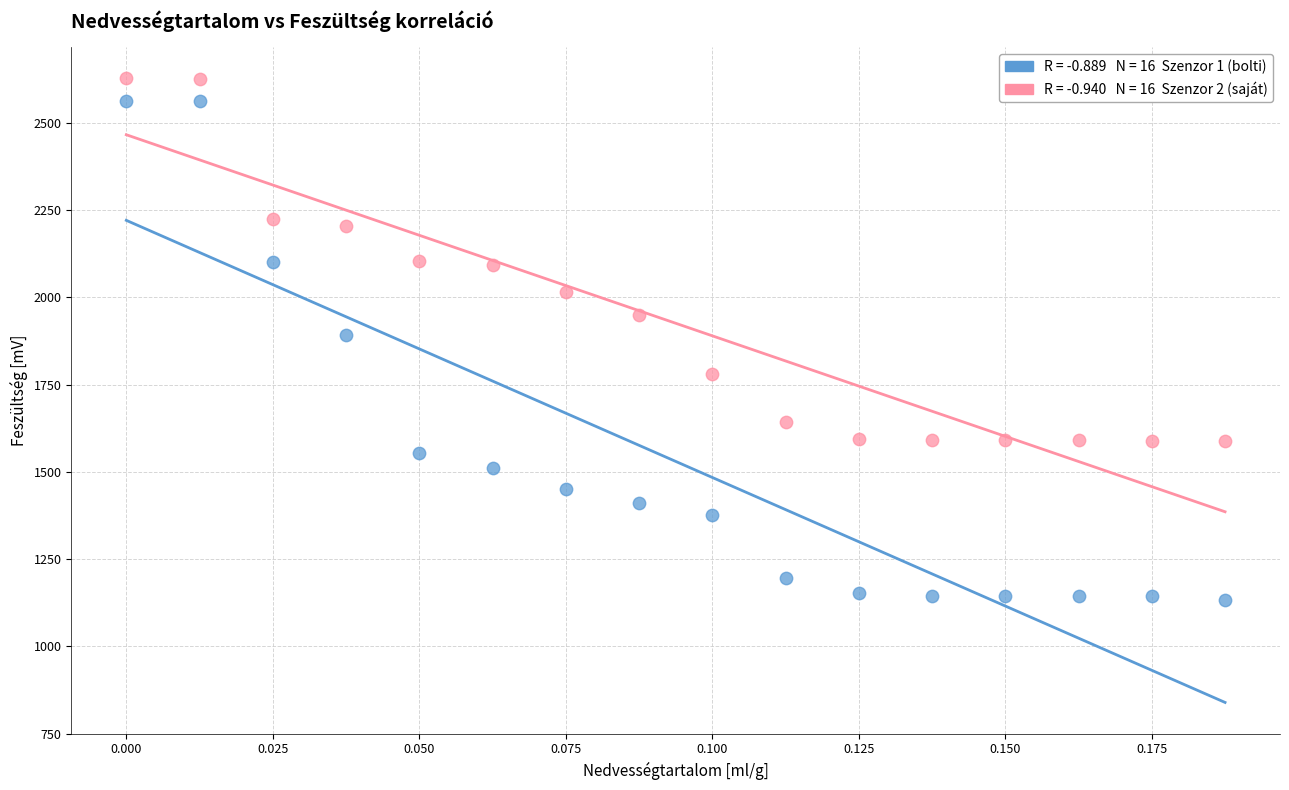

Across all data points, what is the range of Y values (max minus min)?

1493